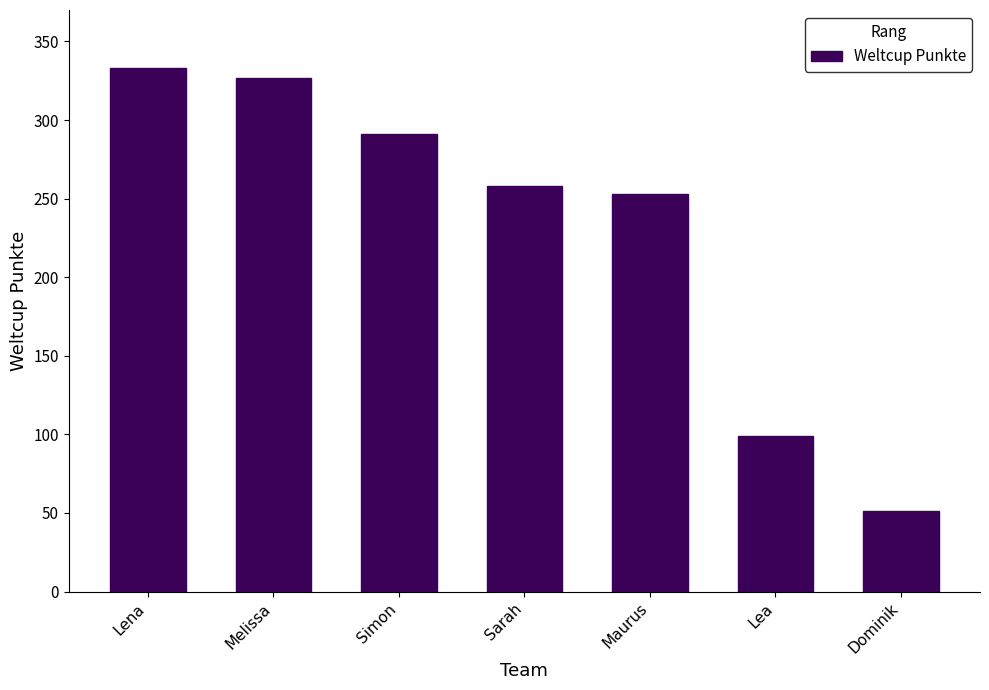

What is the smallest value displayed?

51